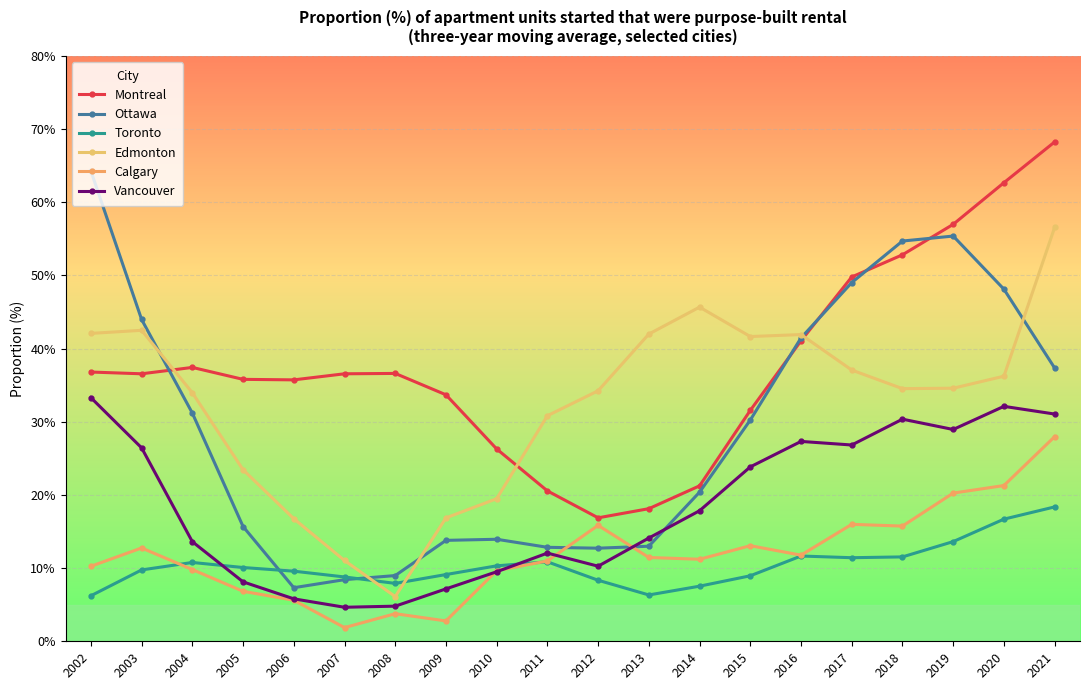

What is the difference between the Toronto values at 2017 and 2010?

1.1